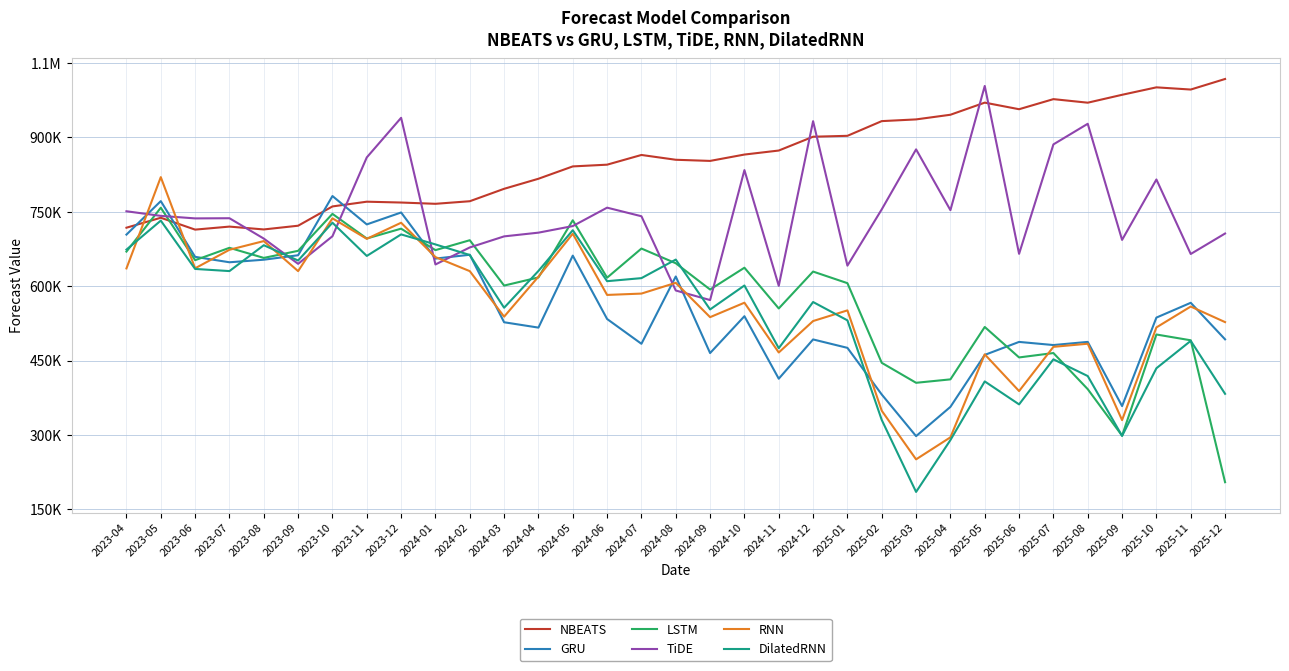

In NBEATS, how many points are lower than both neighbors (excluding endpoints)?

7